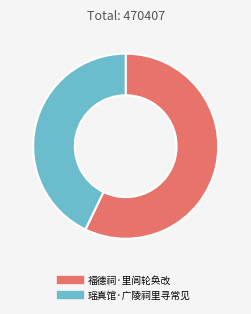

Is there a majority slice in this chart?

Yes